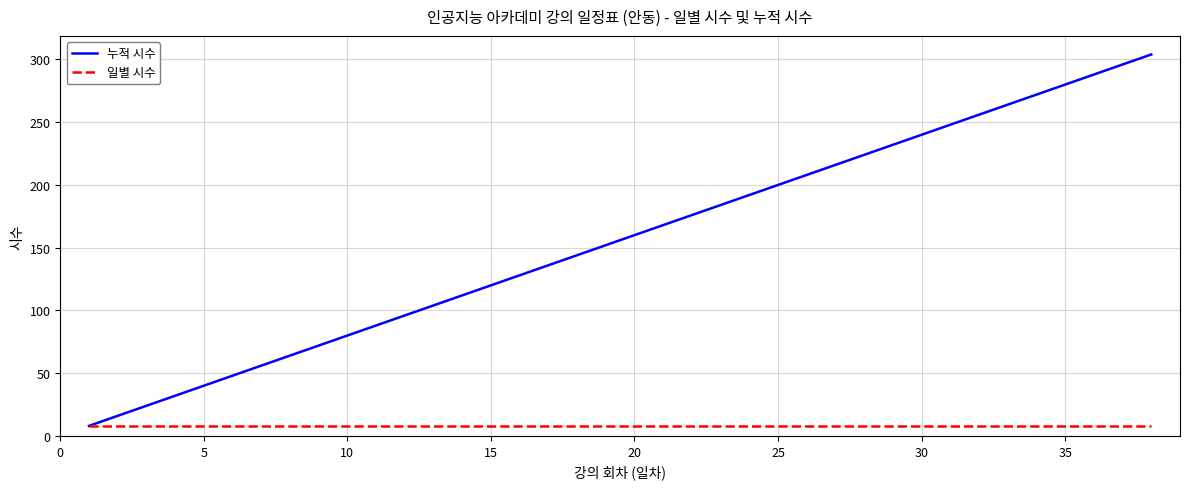

Count the number of data series in this chart.

2